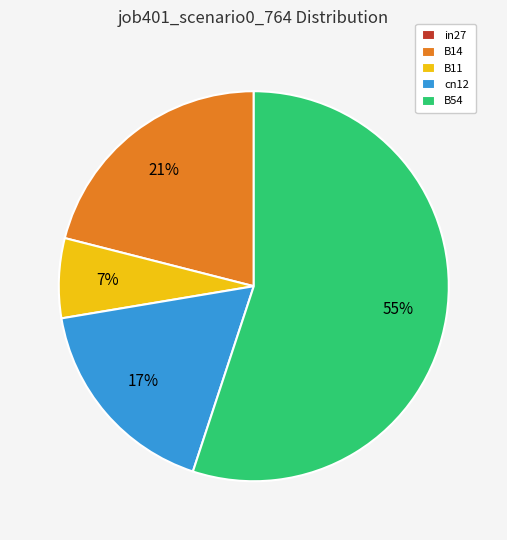

What is the majority slice?

B54